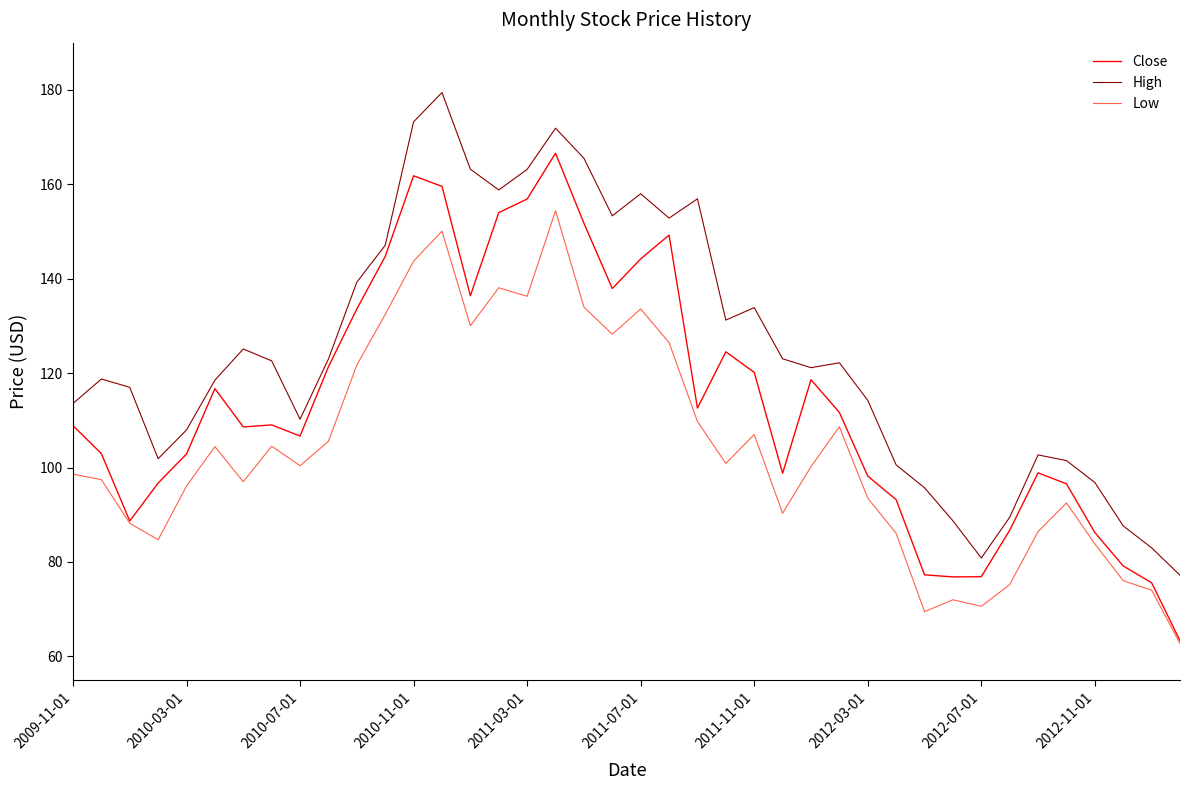

Rank the series by their maximum value, from highest to lowest.

High, Close, Low